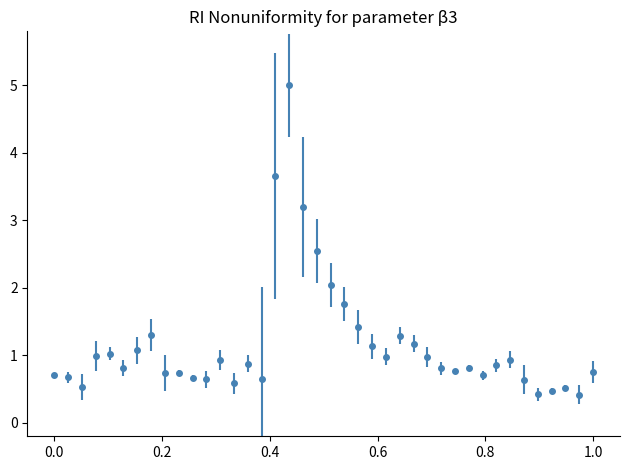

What is the maximum value shown in the chart?

5.0